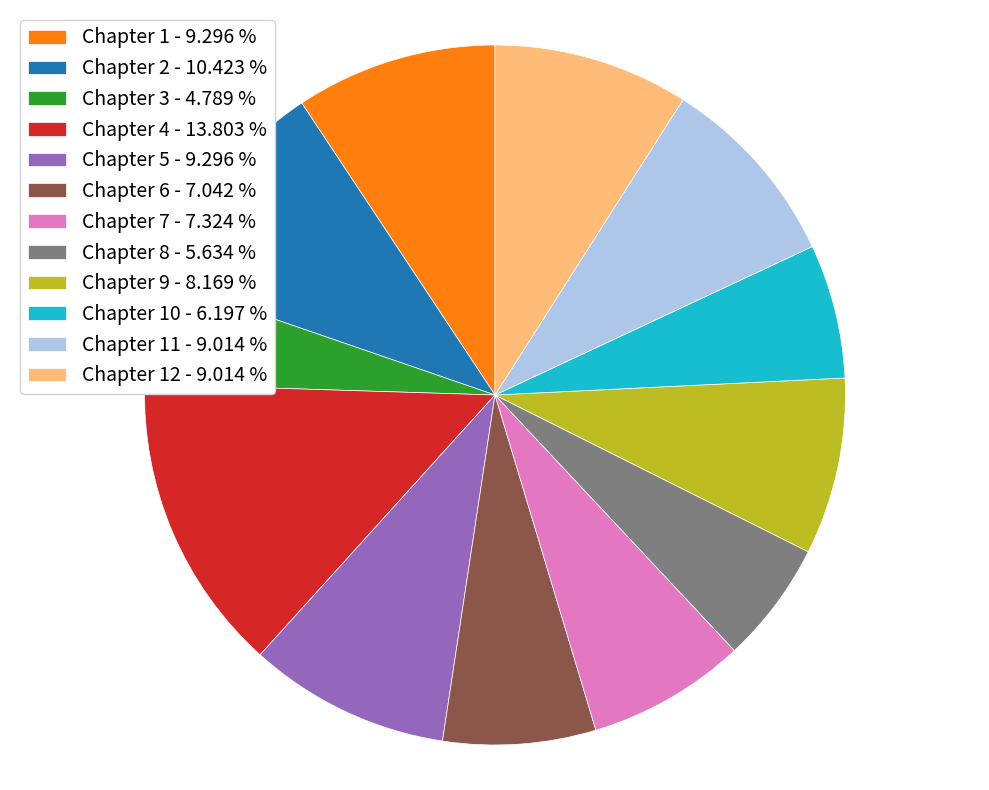

Do Chapter 11 - 9.014 % and Chapter 8 - 5.634 % together represent more than half of the pie?

No